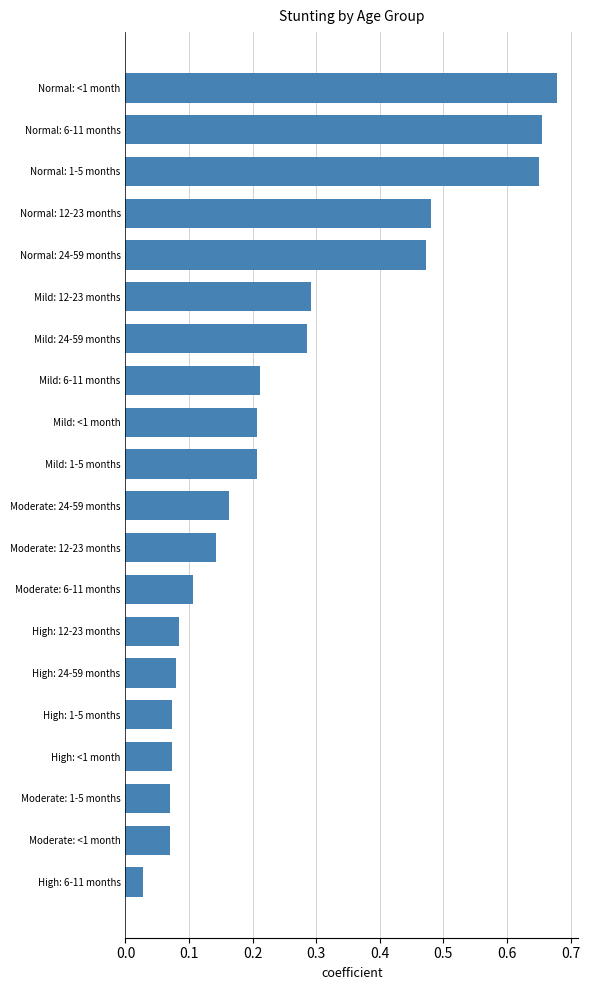

Between Normal: <1 month and Mild: 6-11 months, which is larger?

Normal: <1 month